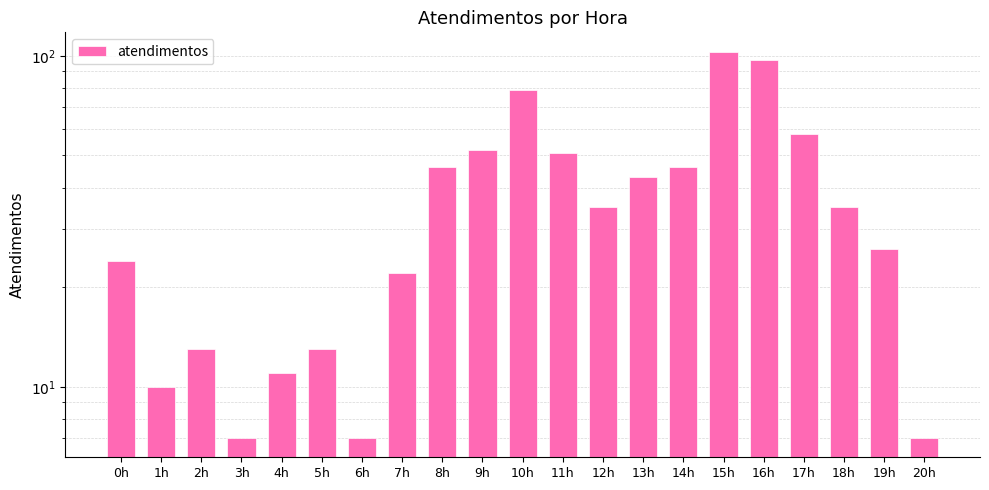

The value at 5h is 22. True or false?

False